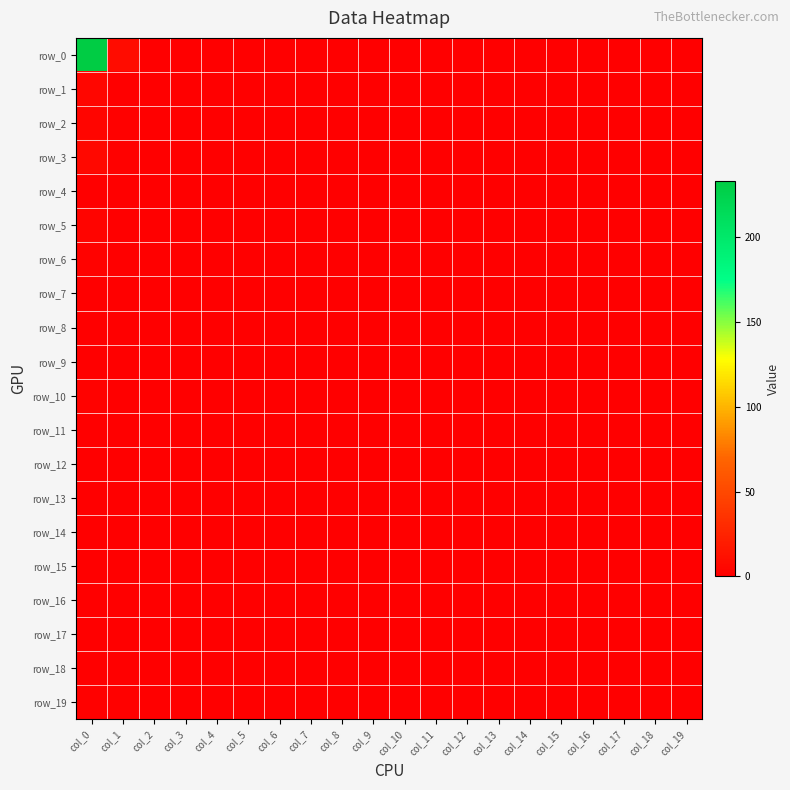

How many positive values does the row_2 series have?

2